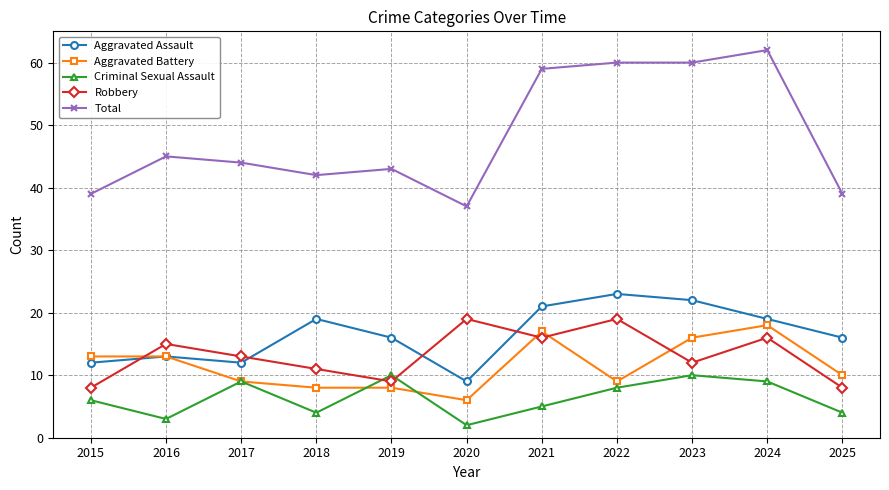

Which series has the largest range (max minus min)?

Total